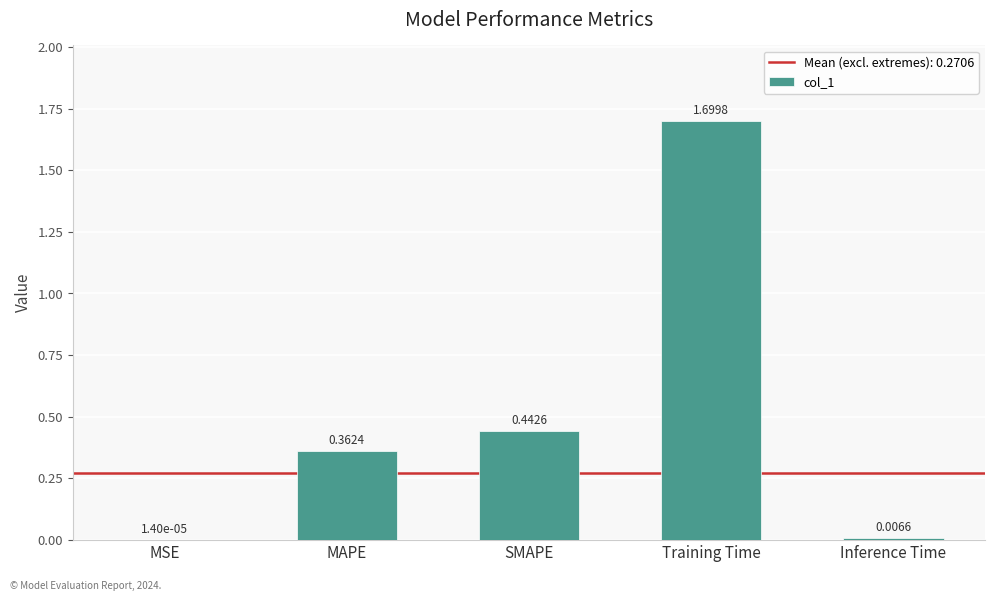

At which label is the value closest to 0?

MSE